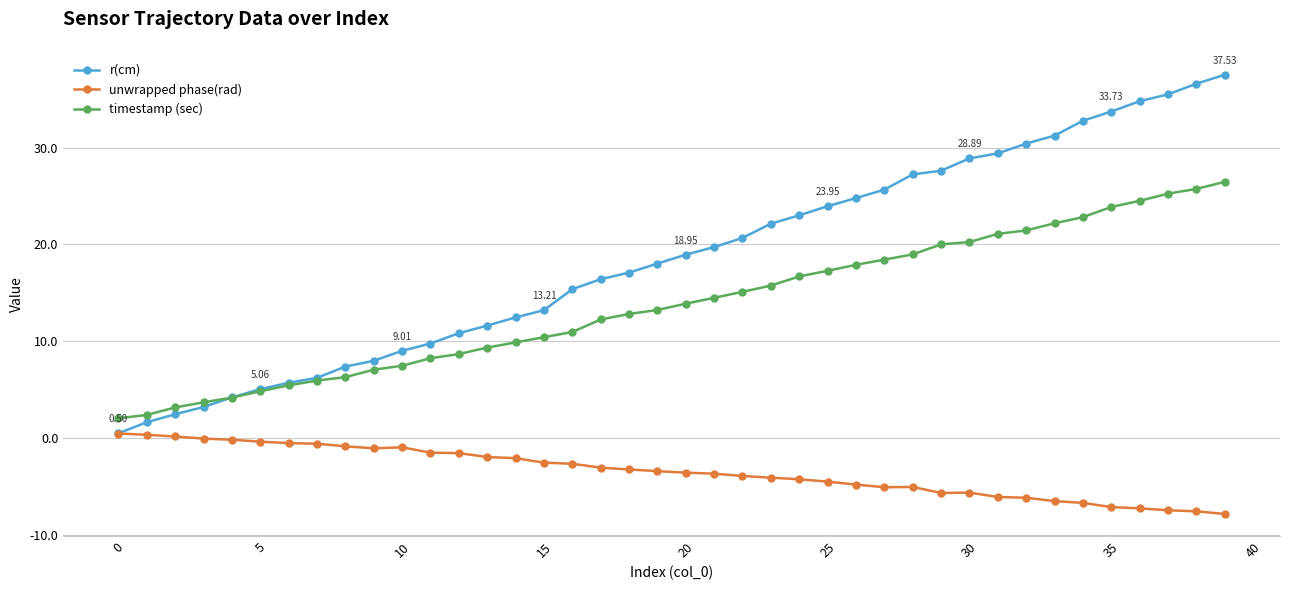

Which series has the largest total across all categories?

r(cm)